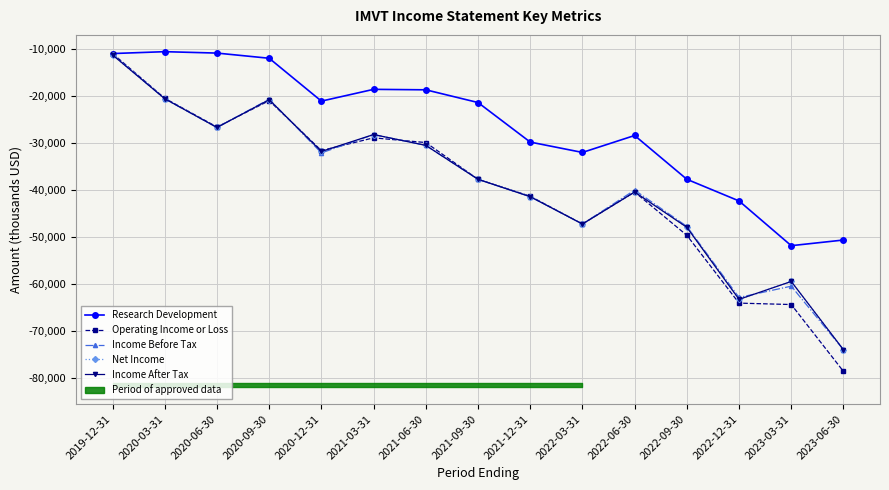

How many lines are shown in the chart?

5